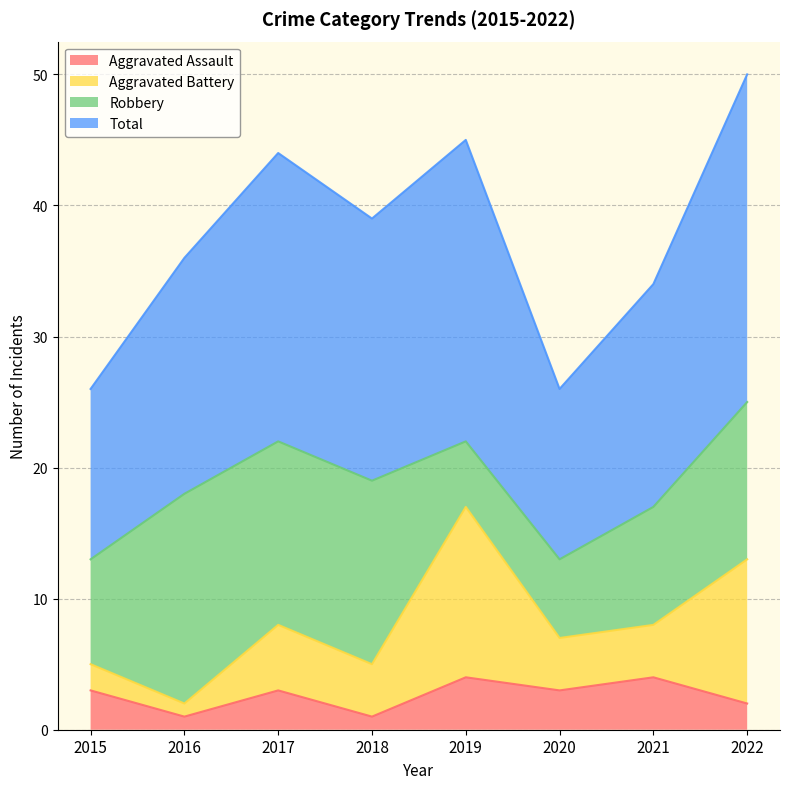

Rank the categories by Aggravated Assault value from lowest to highest.

2016, 2018, 2022, 2015, 2017, 2020, 2019, 2021